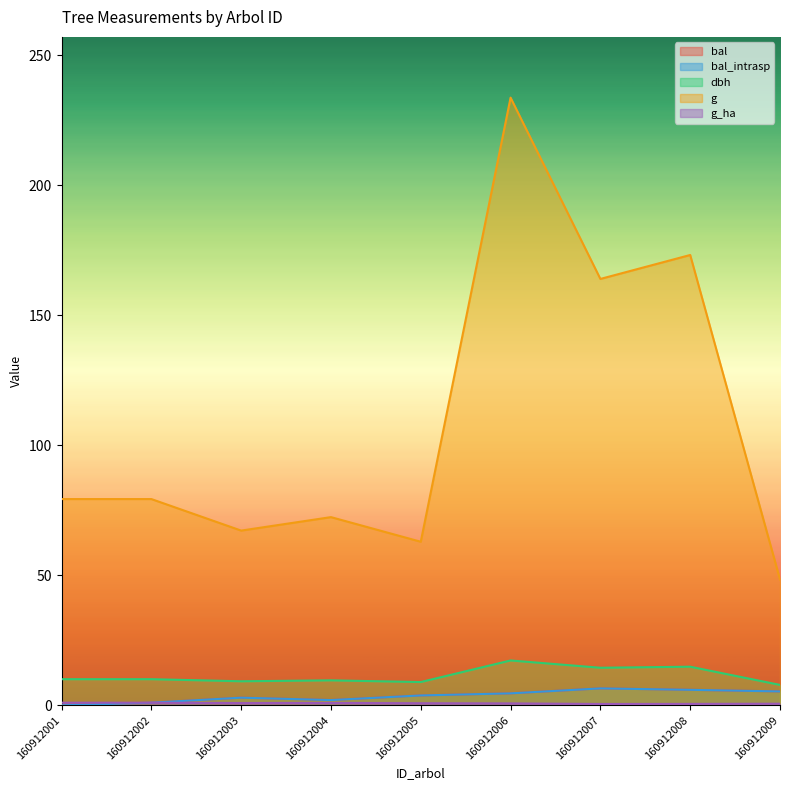

At how many categories does at least one series exceed 45?

9